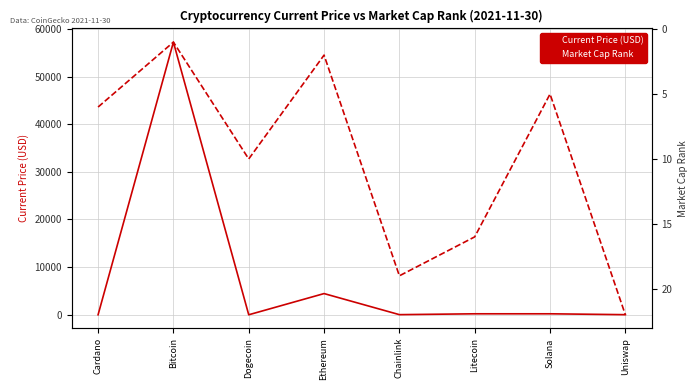

At which category does Current Price (USD) reach its first local peak?

Bitcoin